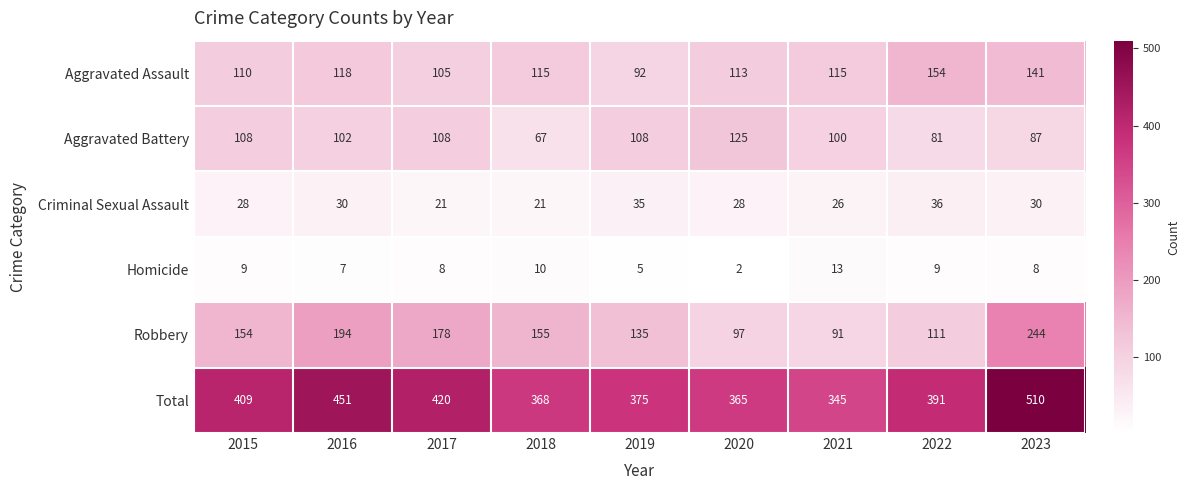

At which category is the sum across all series the highest?

2023